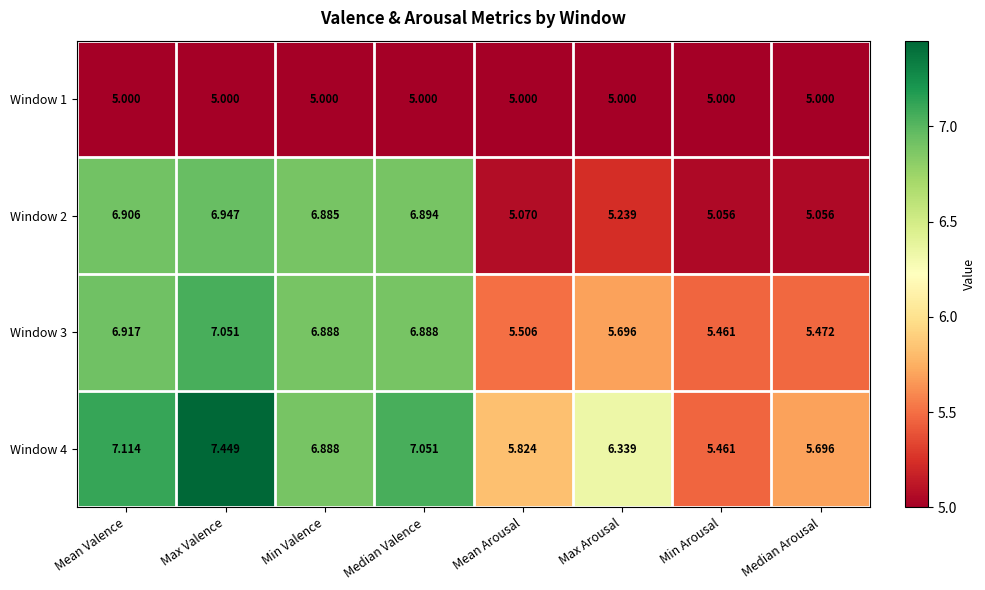

List the series in order of their overall mean, lowest first.

Window 1, Window 2, Window 3, Window 4